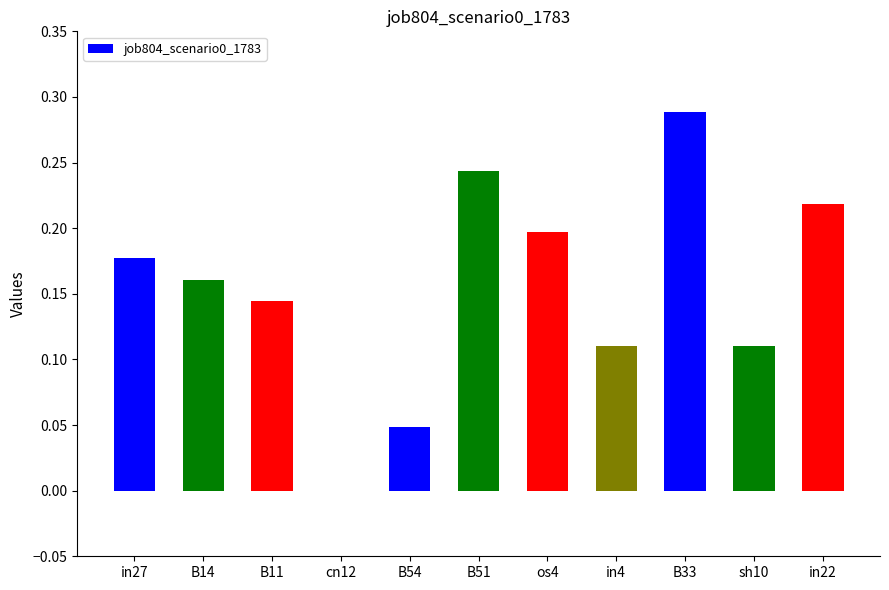

Which category has the highest value across all series?

B33